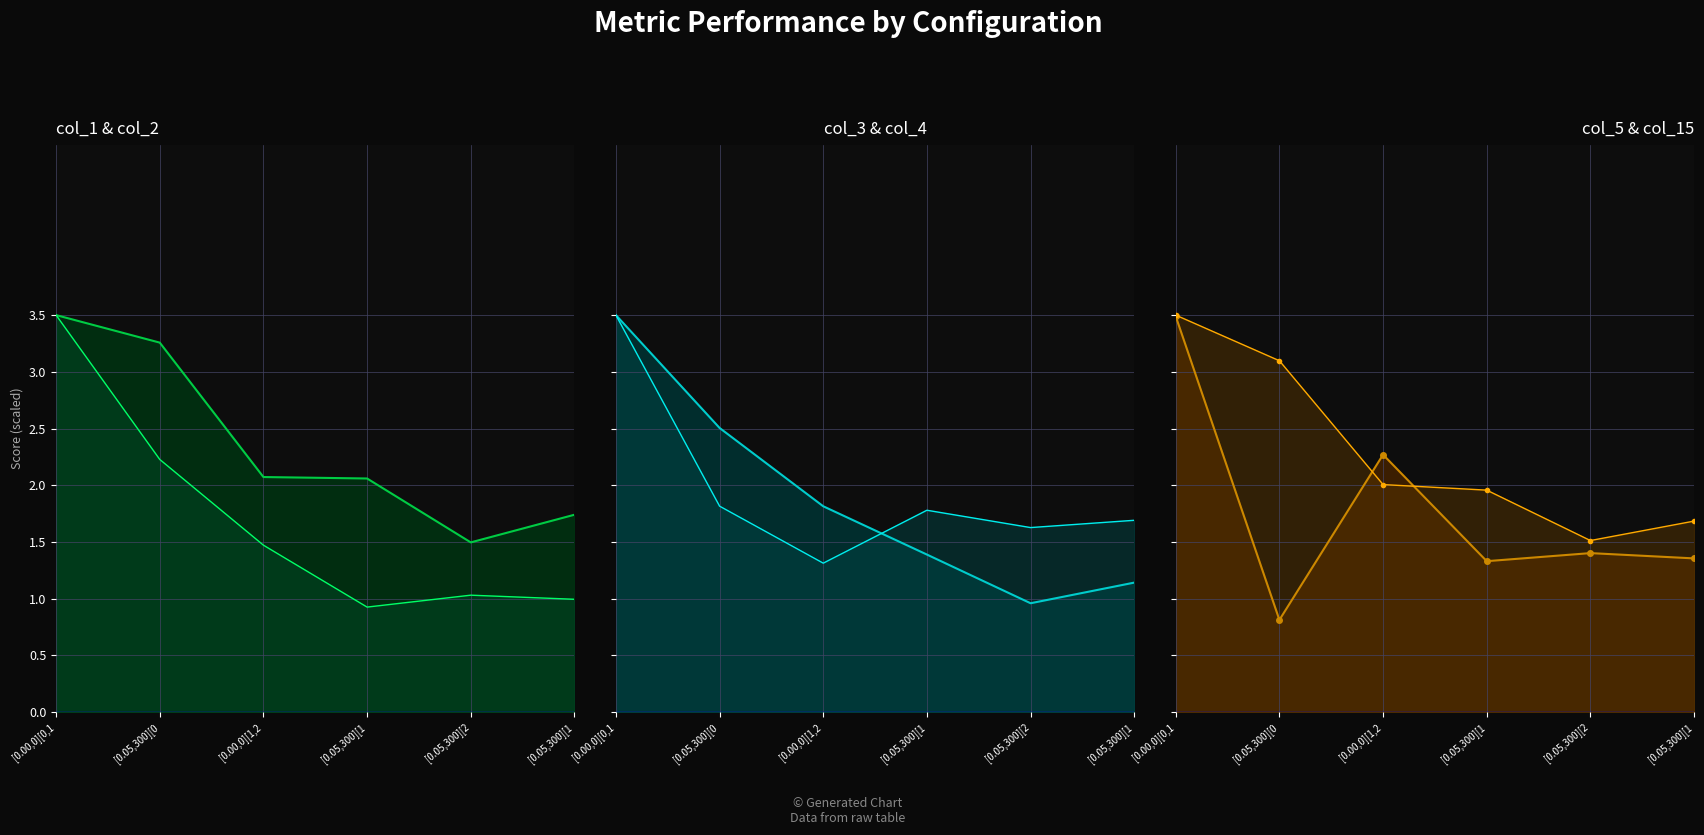

At which category does col_1 reach its first local valley?

[0.05,300][2